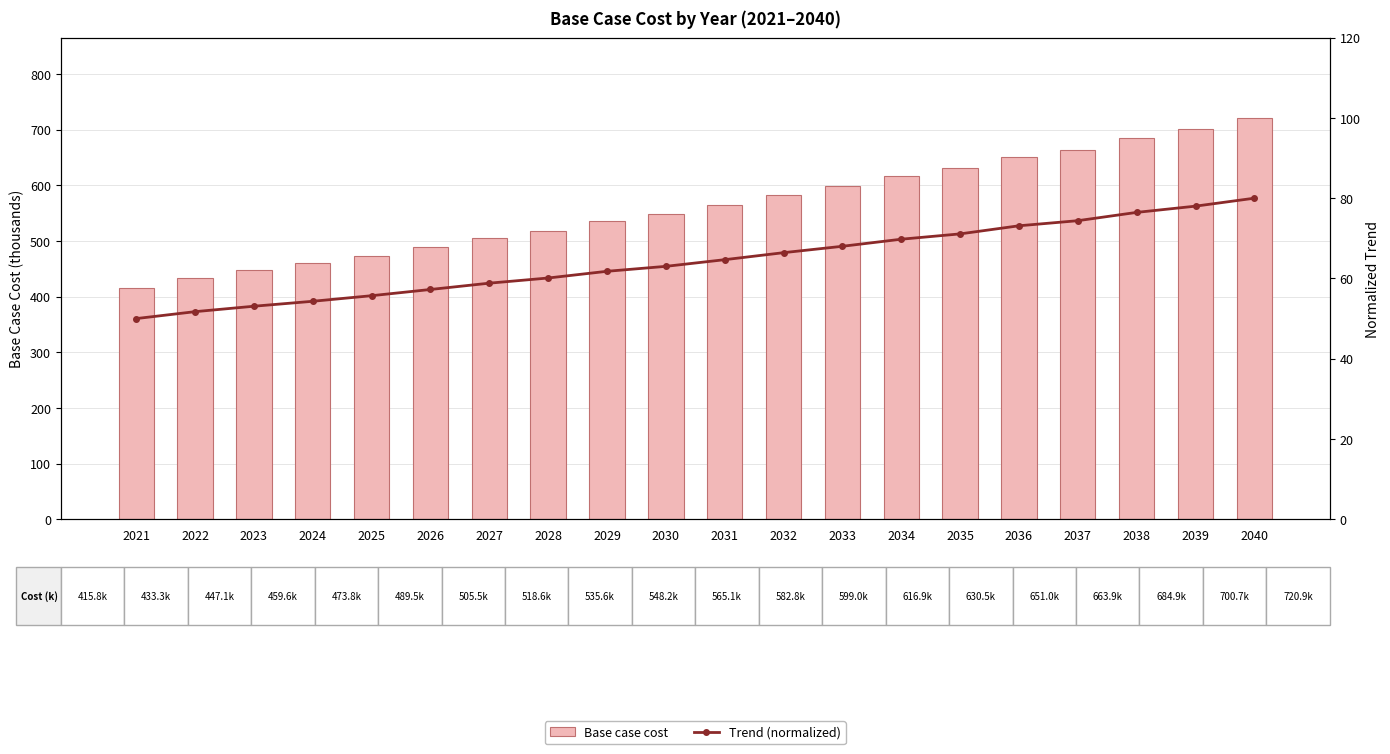

Reading left to right, transcribe all the data shown in this chart.

Base case cost: 415.8	433.3	447.1	459.6	473.8	489.5	505.5	518.6	535.6	548.2	565.1	582.8	599.0	616.9	630.5	651.0	663.9	684.9	700.7	720.9
Trend (normalized): 50.0	51.7	53.1	54.3	55.7	57.3	58.8	60.1	61.8	63.0	64.7	66.4	68.0	69.8	71.1	73.1	74.4	76.5	78.0	80.0